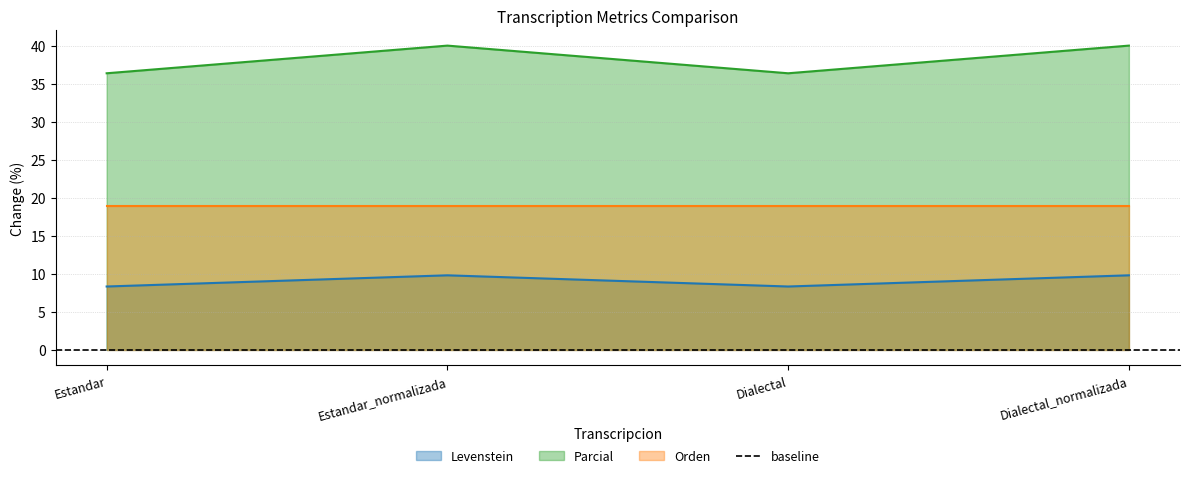

The value of Levenstein at Estandar_normalizada is 4.7. True or false?

False